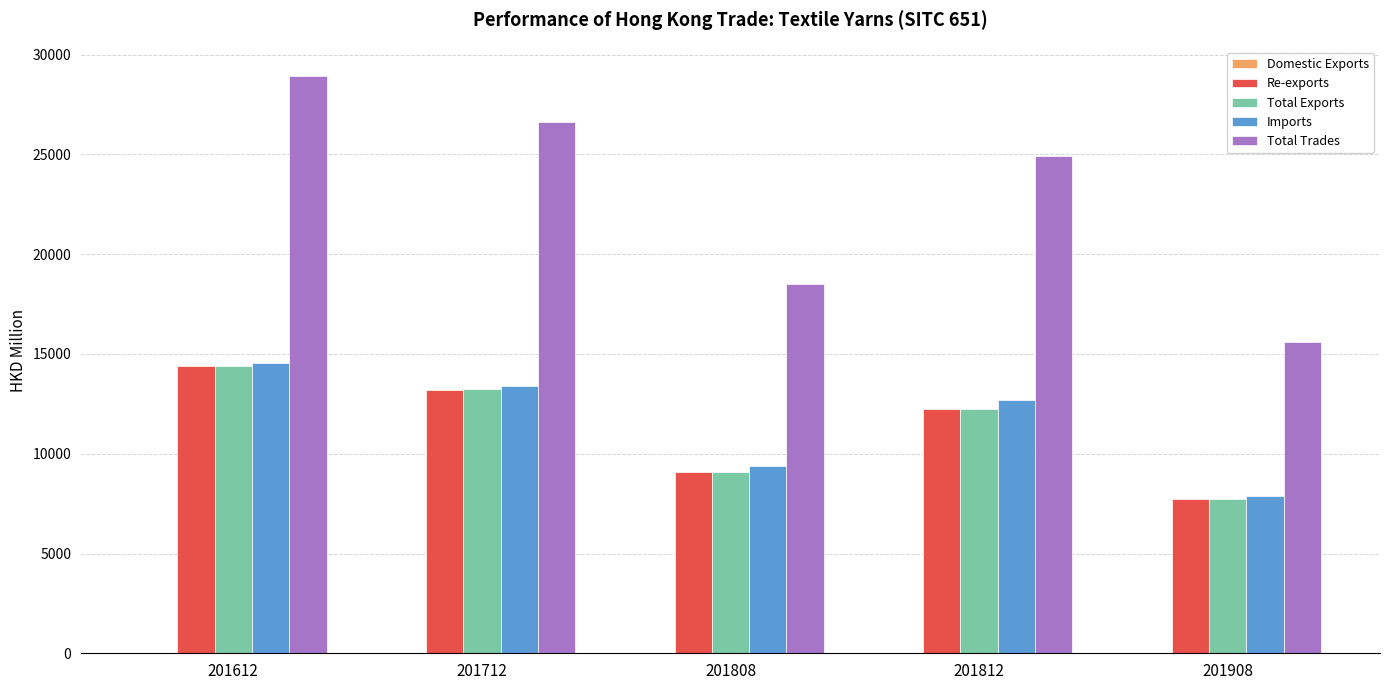

Count the number of categories in the chart.

5